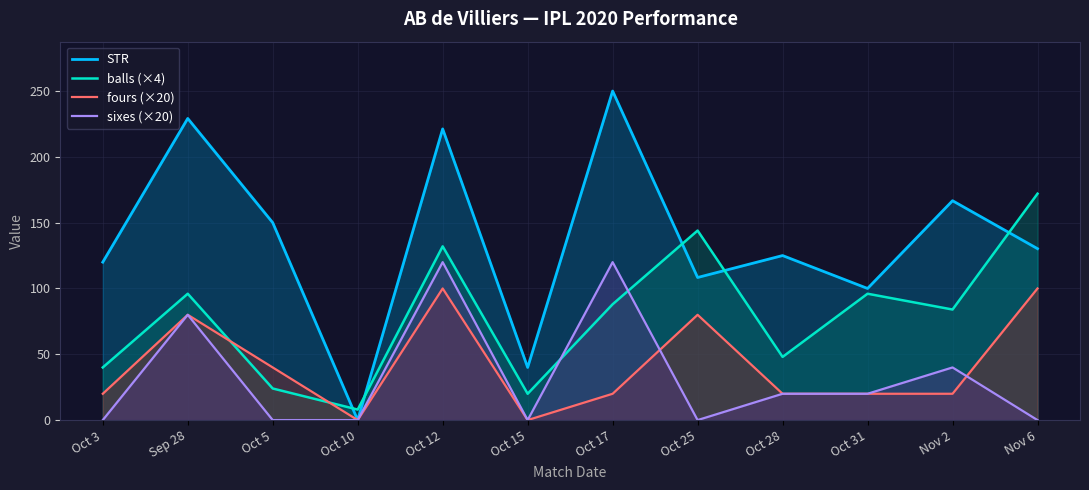

How many values in the STR series are below 130?

6